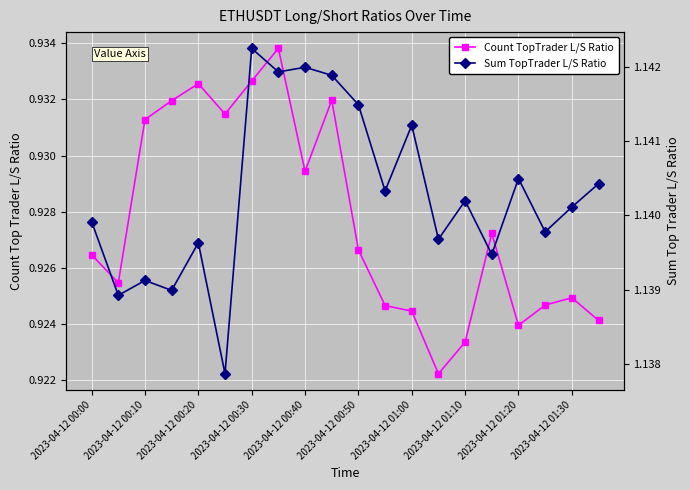

In Count TopTrader L/S Ratio, how many points are higher than both neighbors (excluding endpoints)?

5